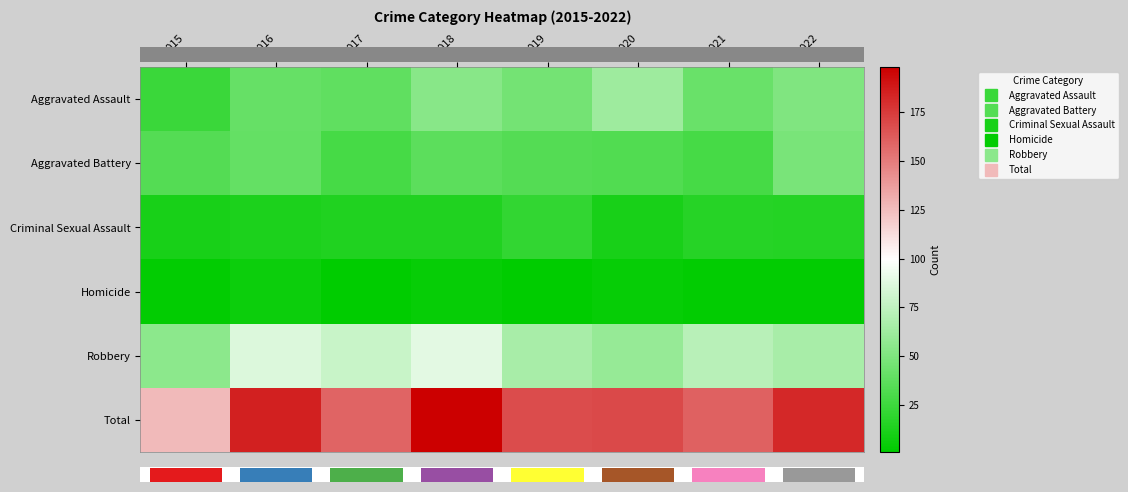

Rank the series at 2022 from lowest to highest value.

Homicide, Criminal Sexual Assault, Aggravated Battery, Aggravated Assault, Robbery, Total